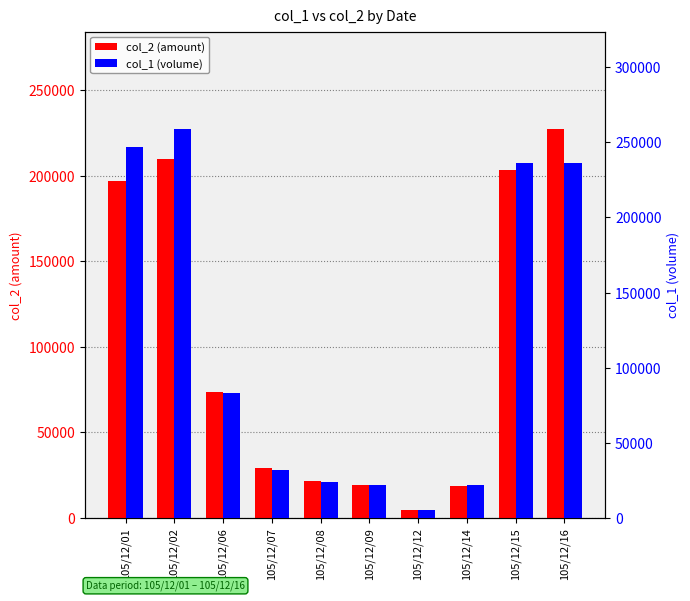

The value of col_1 (volume) at 105/12/12 is 5000. True or false?

True